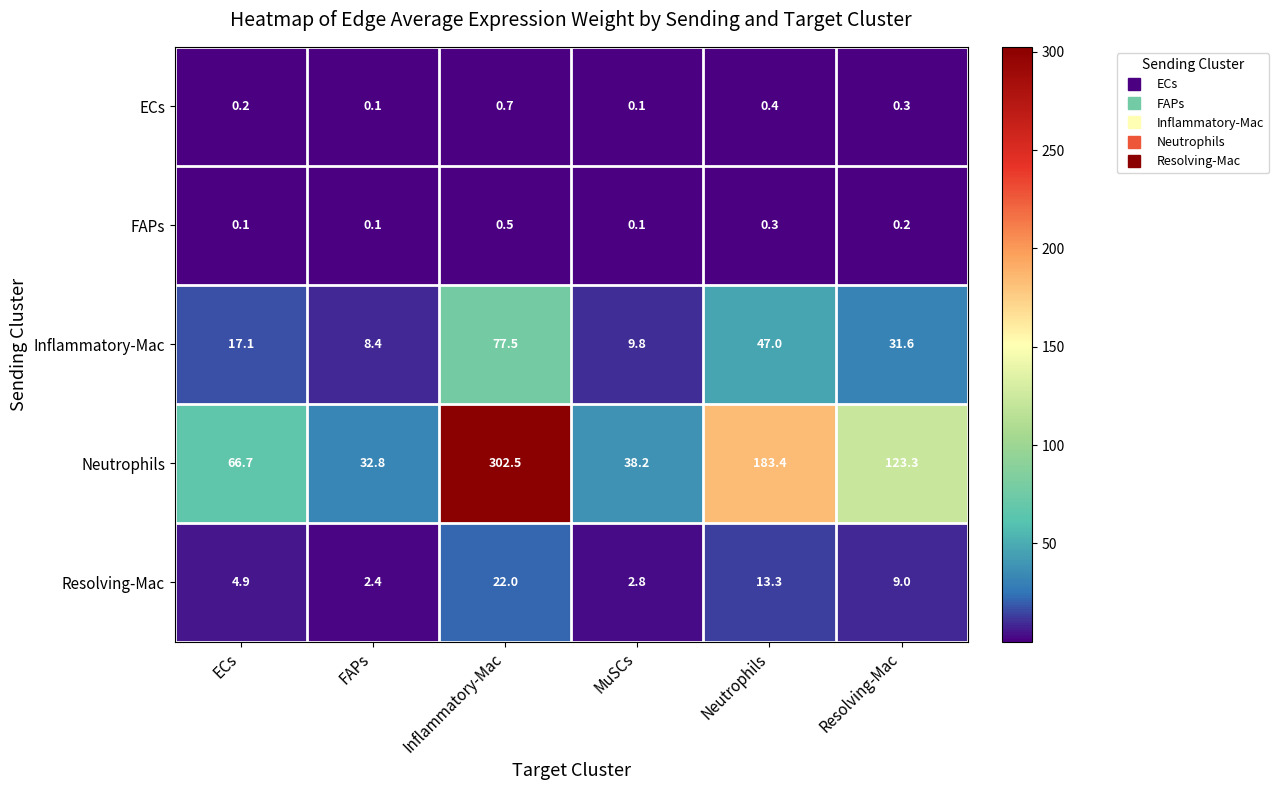

At which label is Resolving-Mac closest to 12?

Neutrophils